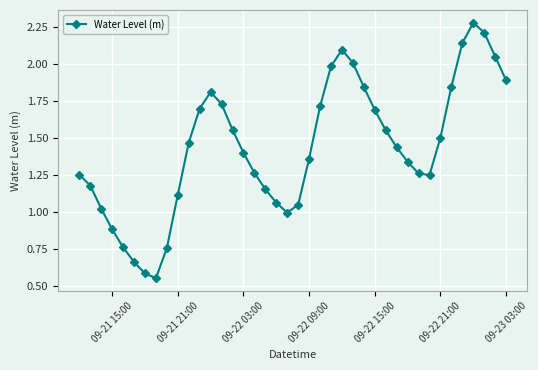

What is the sum of all values?

57.4